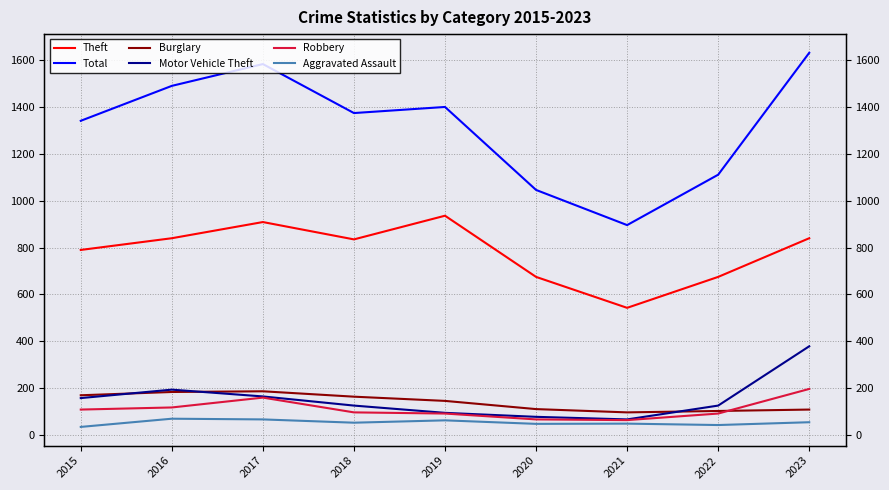

Rank the series by their maximum value, from lowest to highest.

Aggravated Assault, Burglary, Robbery, Motor Vehicle Theft, Theft, Total